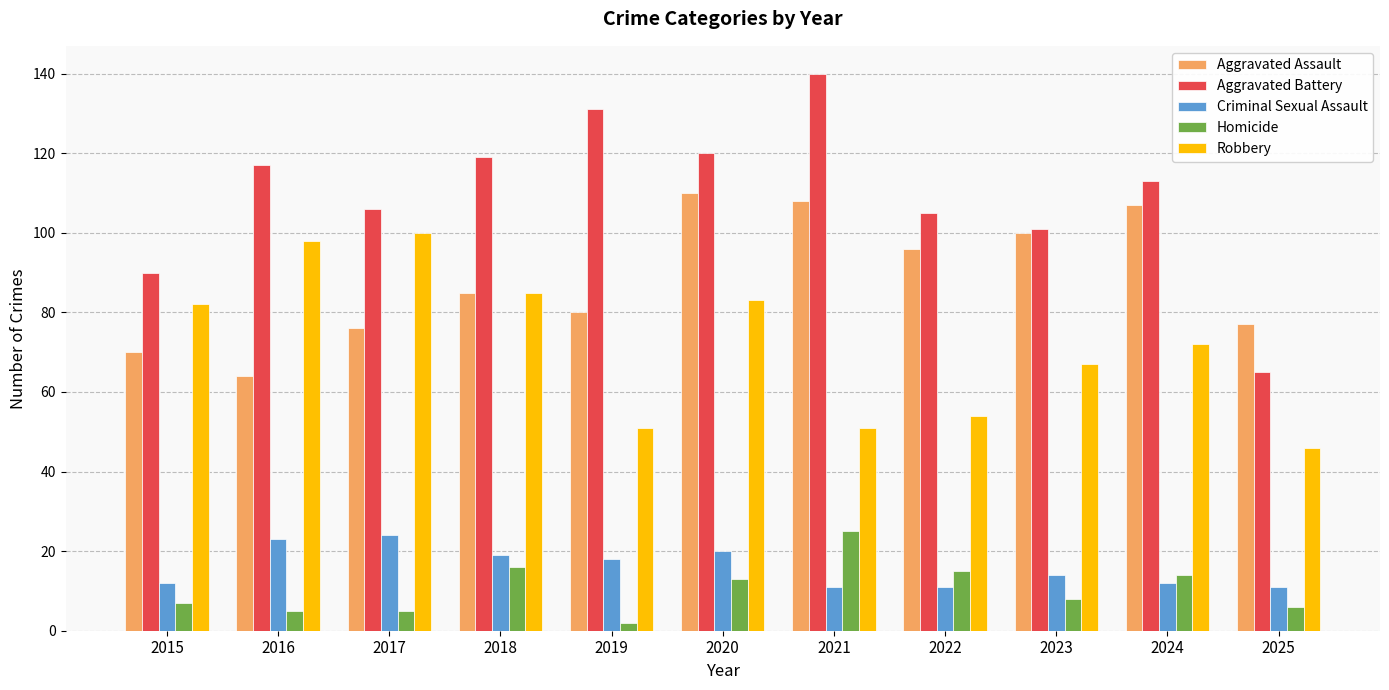

Reading left to right, transcribe all the data shown in this chart.

Aggravated Assault: 2015=70	2016=64	2017=76	2018=85	2019=80	2020=110	2021=108	2022=96	2023=100	2024=107	2025=77
Aggravated Battery: 2015=90	2016=117	2017=106	2018=119	2019=131	2020=120	2021=140	2022=105	2023=101	2024=113	2025=65
Criminal Sexual Assault: 2015=12	2016=23	2017=24	2018=19	2019=18	2020=20	2021=11	2022=11	2023=14	2024=12	2025=11
Homicide: 2015=7	2016=5	2017=5	2018=16	2019=2	2020=13	2021=25	2022=15	2023=8	2024=14	2025=6
Robbery: 2015=82	2016=98	2017=100	2018=85	2019=51	2020=83	2021=51	2022=54	2023=67	2024=72	2025=46